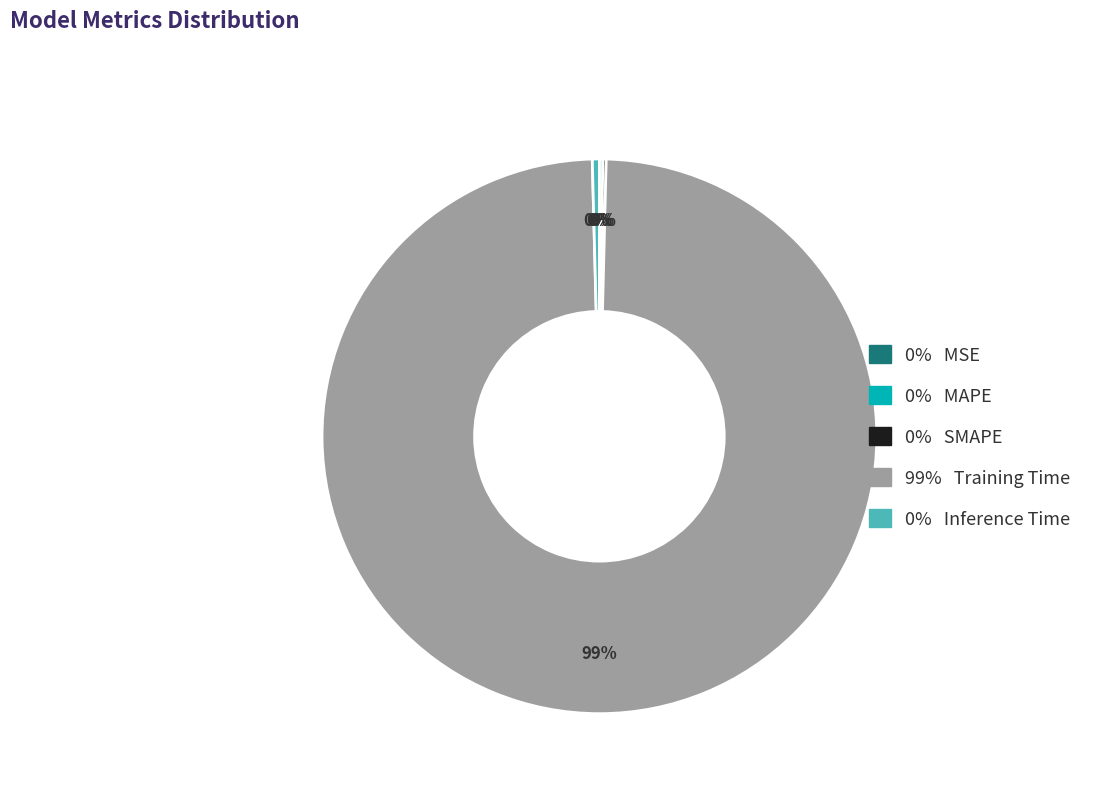

Does any single category account for the majority?

Yes